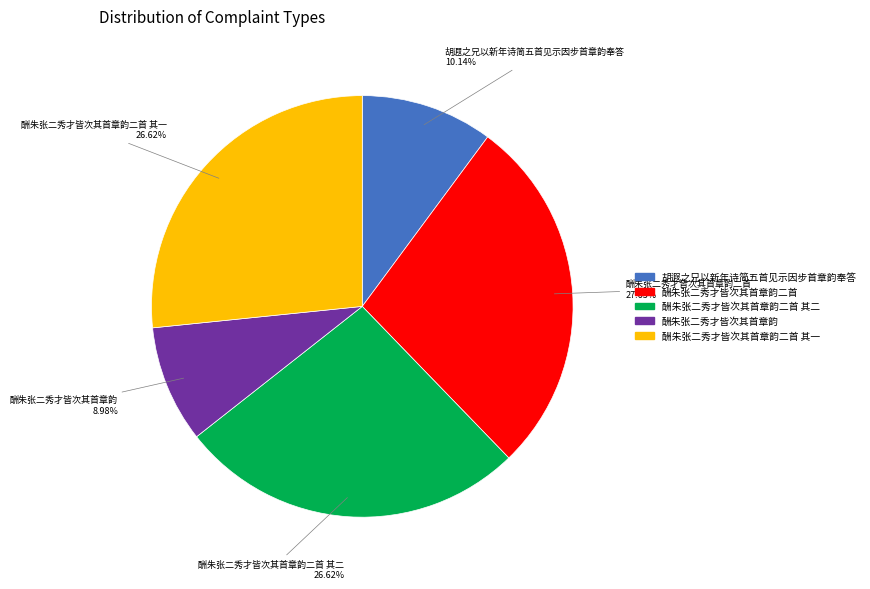

Is there a majority slice in this chart?

No